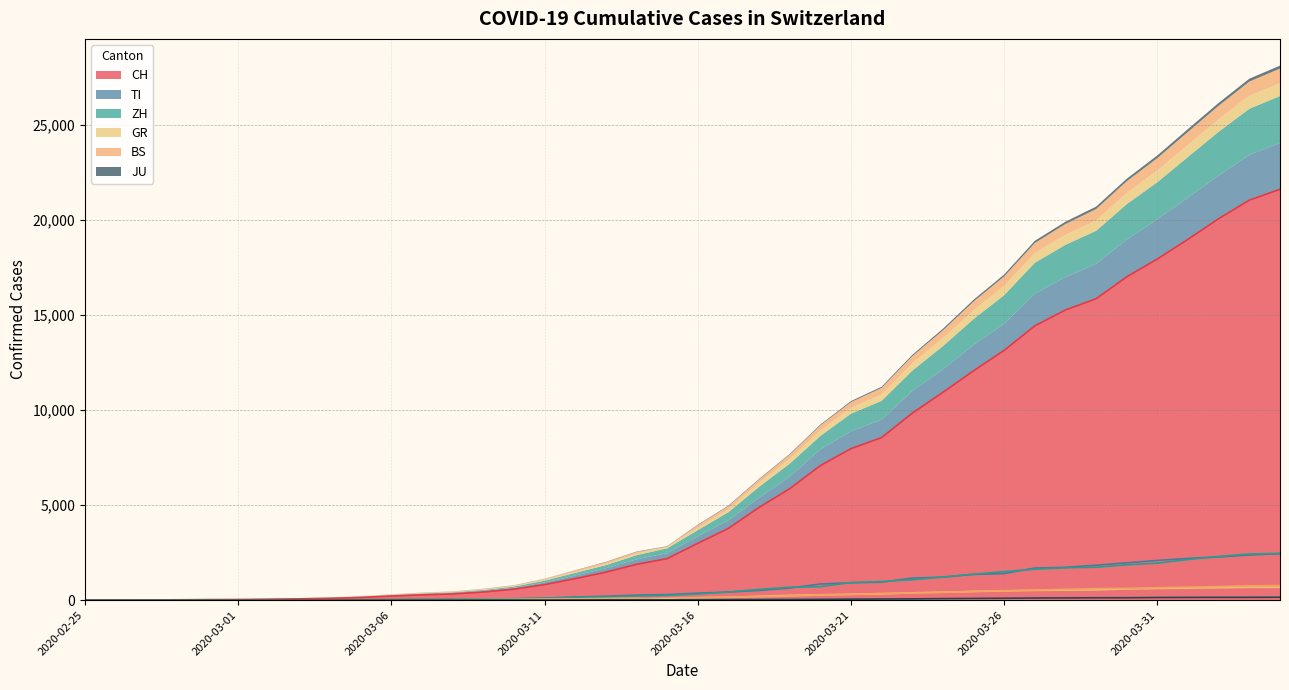

Is the value of ZH at 2020-03-17 greater than the value of CH at 2020-03-20?

No